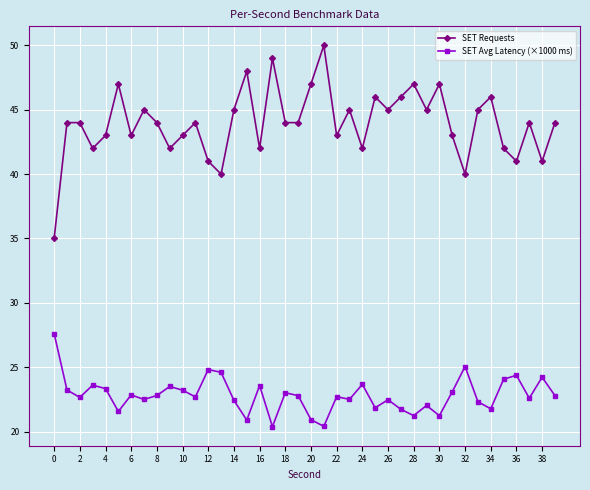

Which series has the widest spread of values?

SET Requests